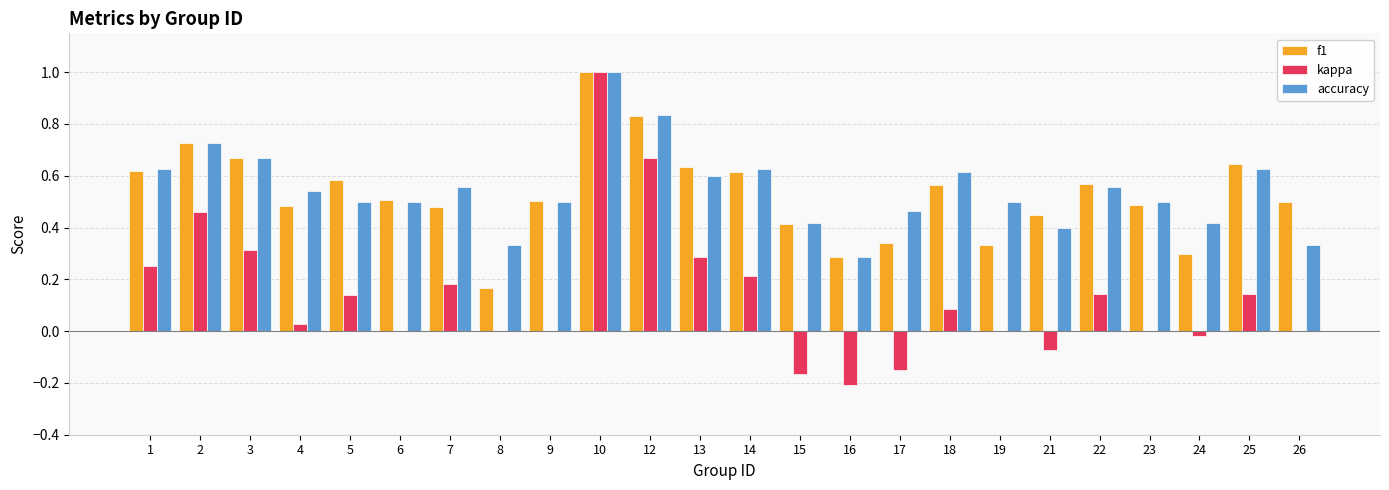

Are the bars horizontal?

No